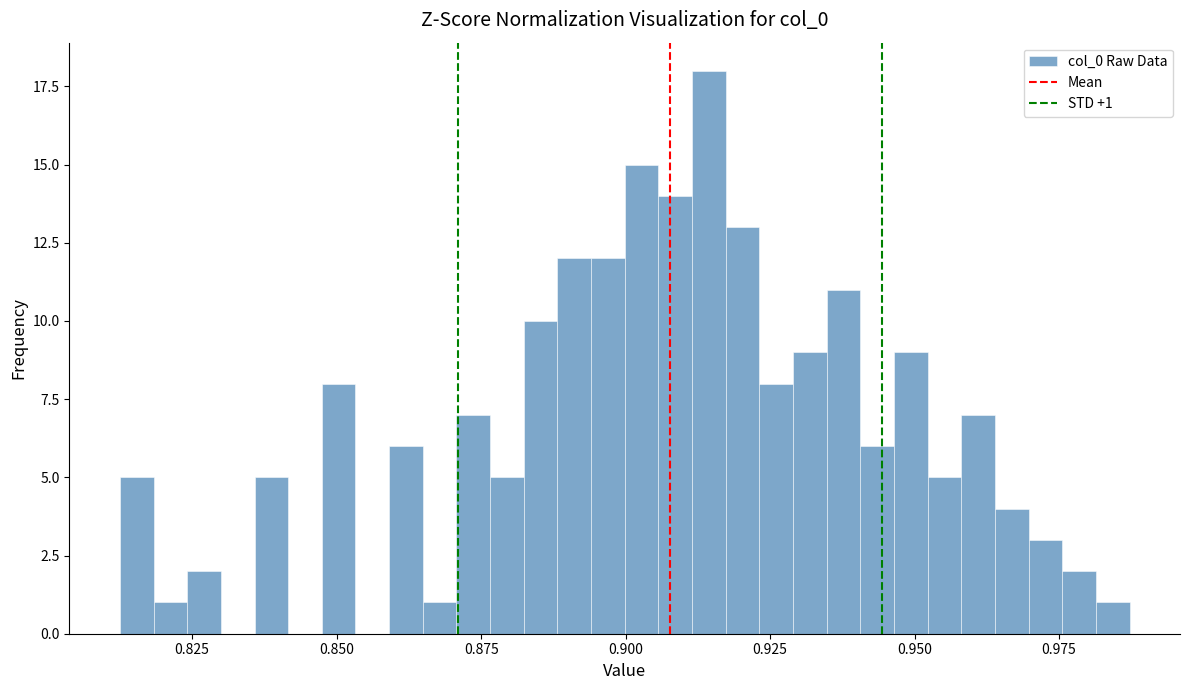

Around what value on the x-axis is the tallest bar? Give the approximate position of its centre, as read against the axis.

0.915